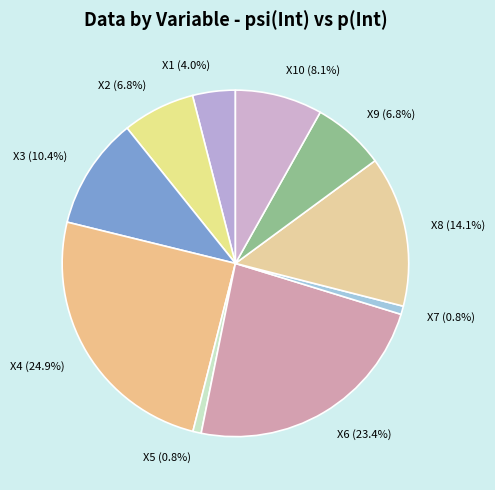

Which slice is the largest?

X4 (24.9%)